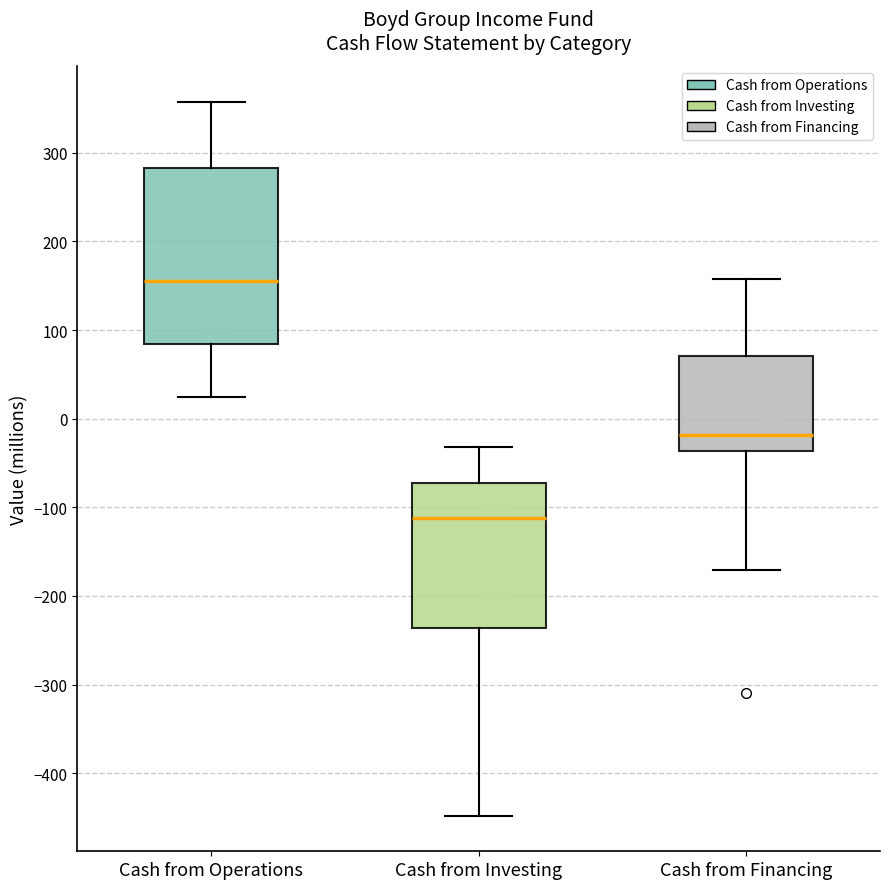

Which box has the highest median line?

Cash from Operations